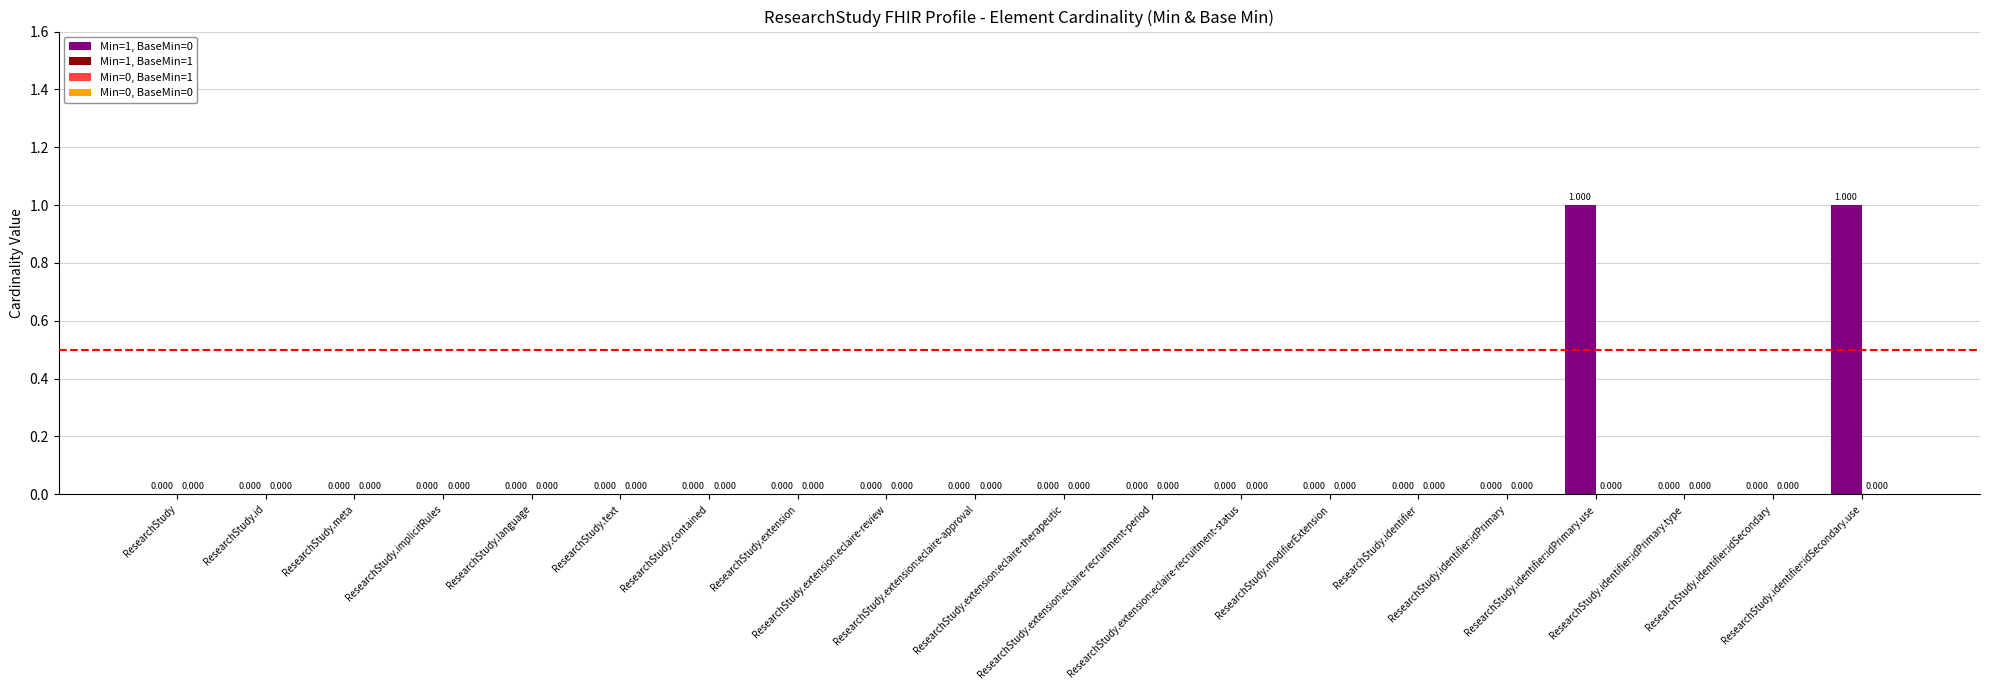

How many data points does each series have?

20